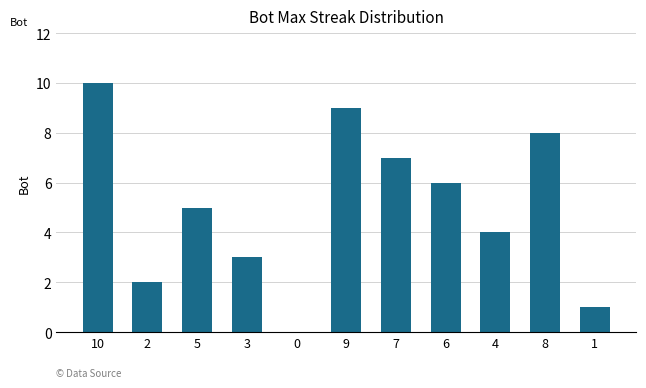

Which category has the highest value across all series?

10